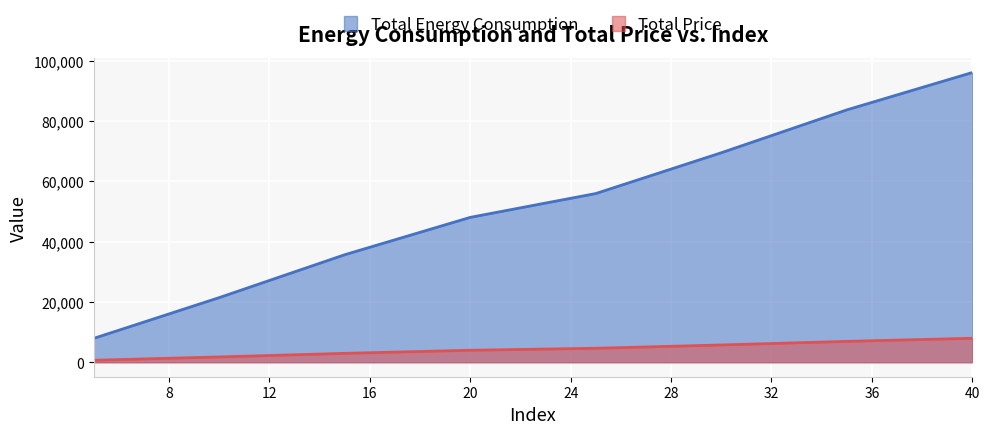

What is the lowest value of the Total Energy Consumption series?

7900.1